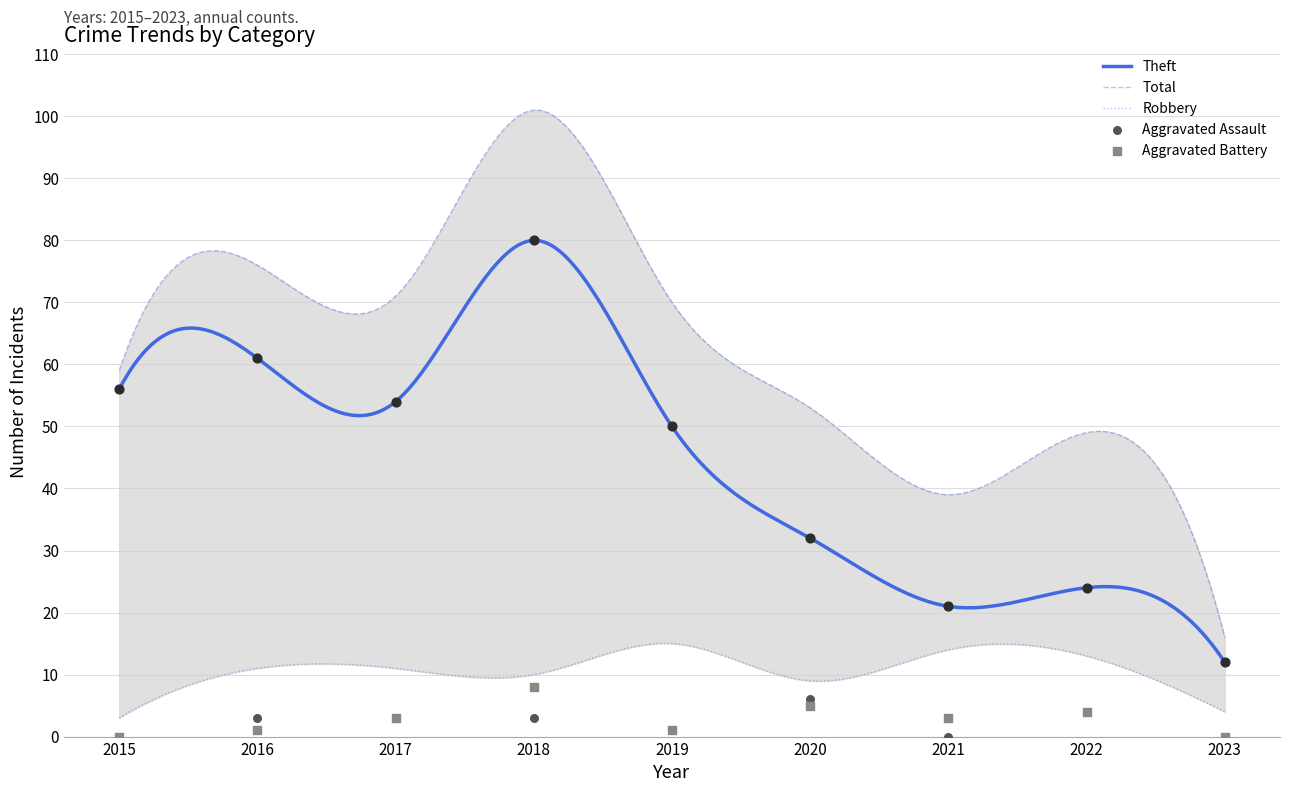

Which series has the widest spread of Y values?

Theft